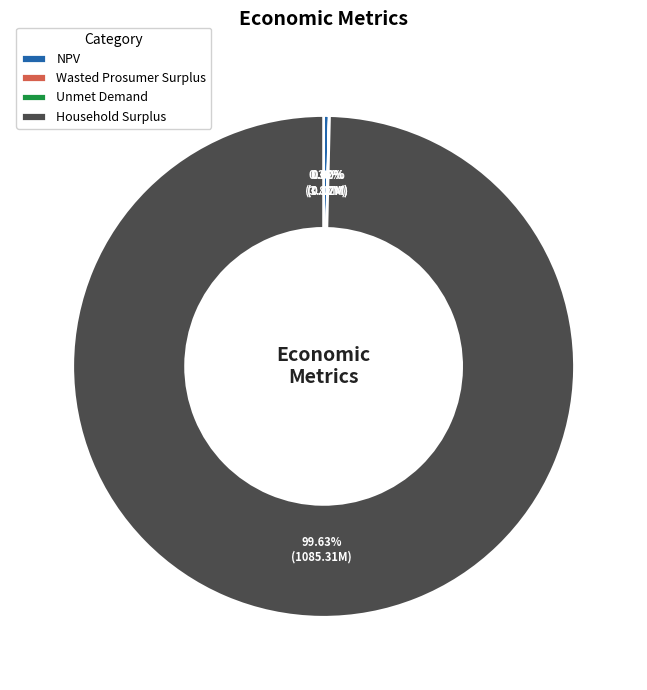

Which category has the biggest portion of the pie?

Household Surplus